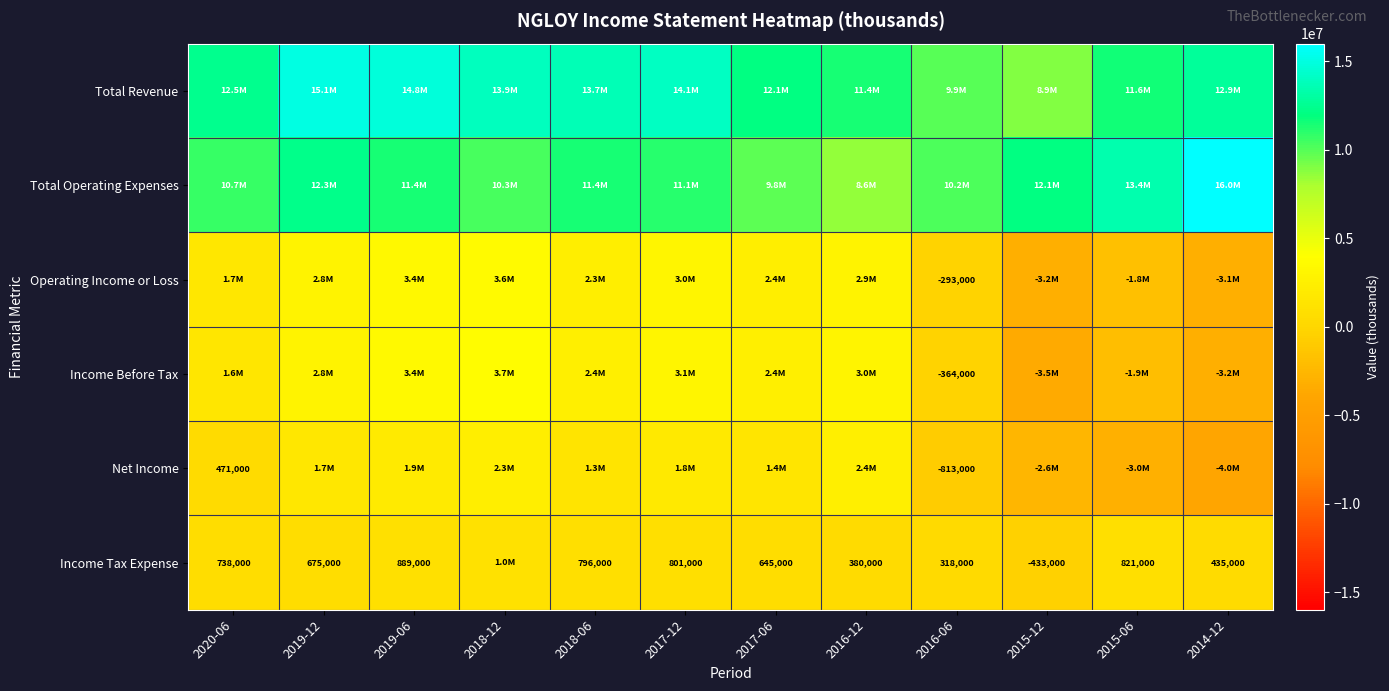

The Income Before Tax series shows -156002 at 2016-06. True or false?

False